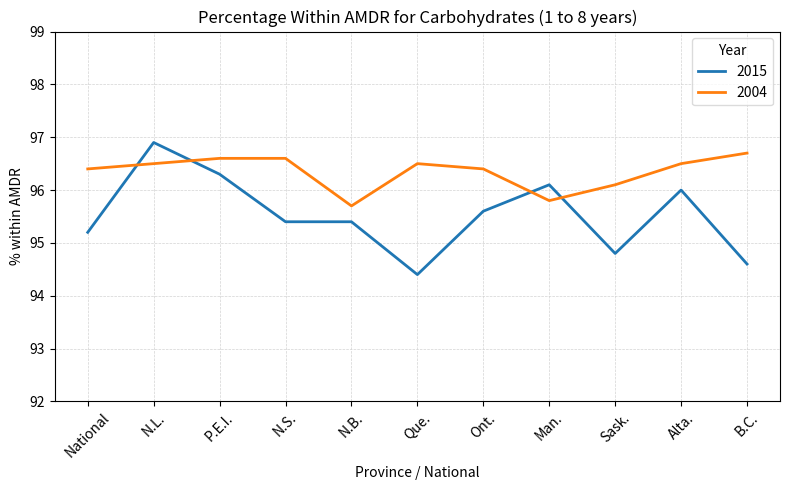

What is the minimum value for 2015?

94.4